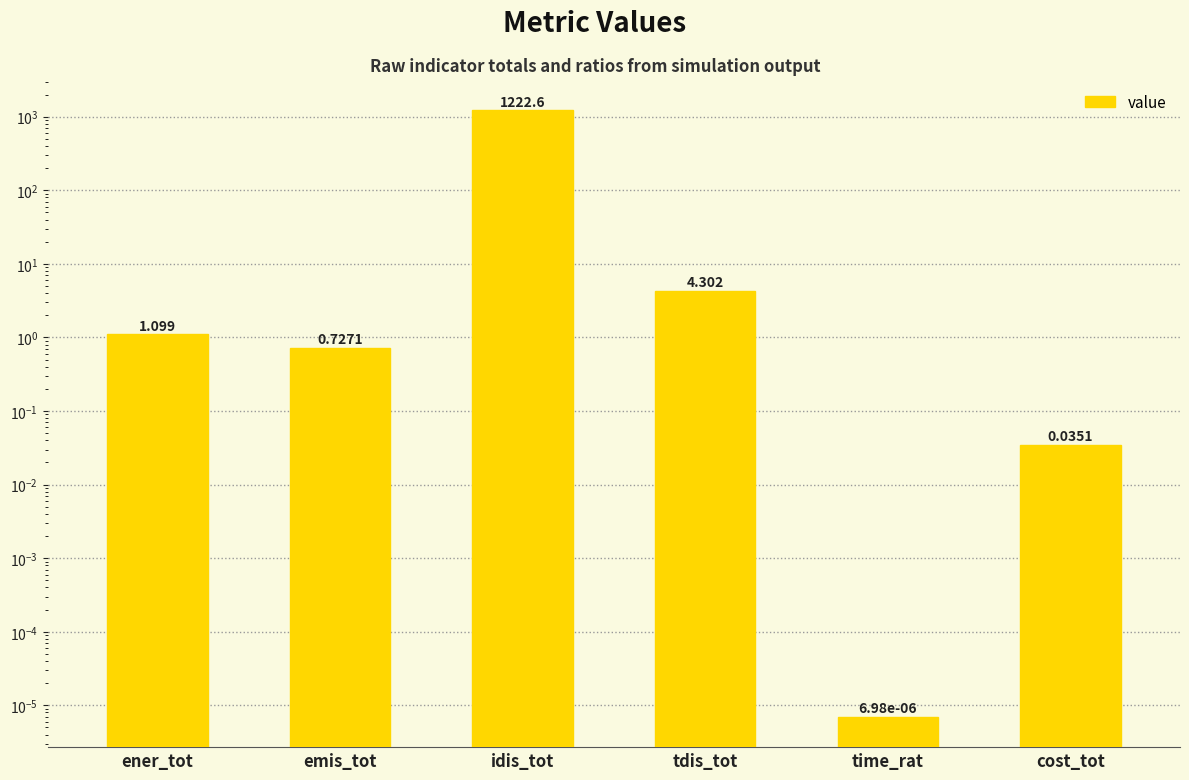

What position from the right is time_rat?

2